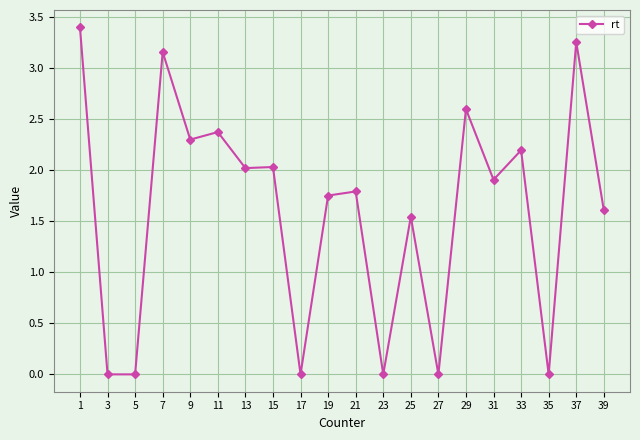

Is it true that the value at 27 is -1.3?

False